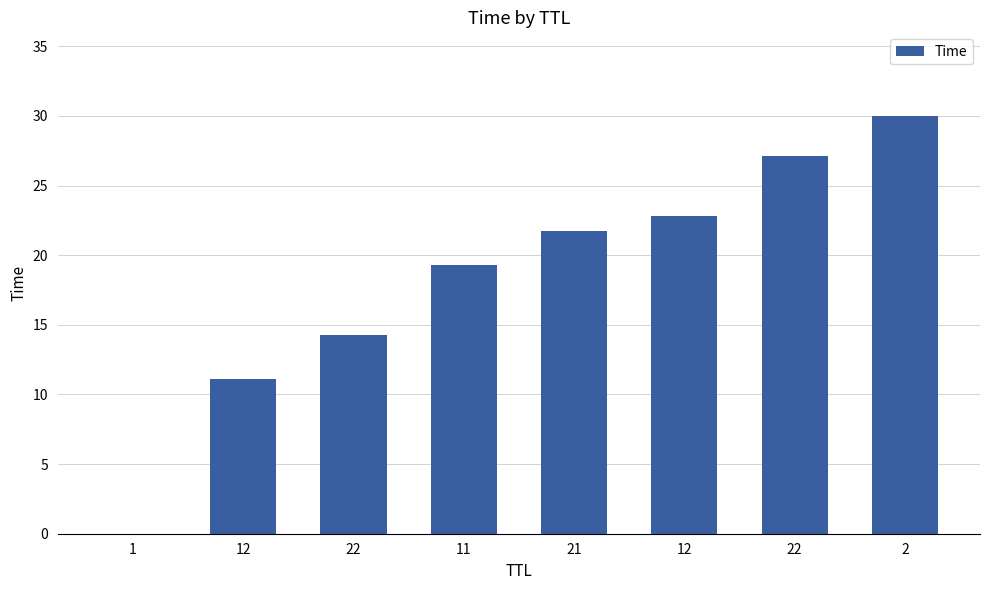

Which category has the highest value across all series?

2